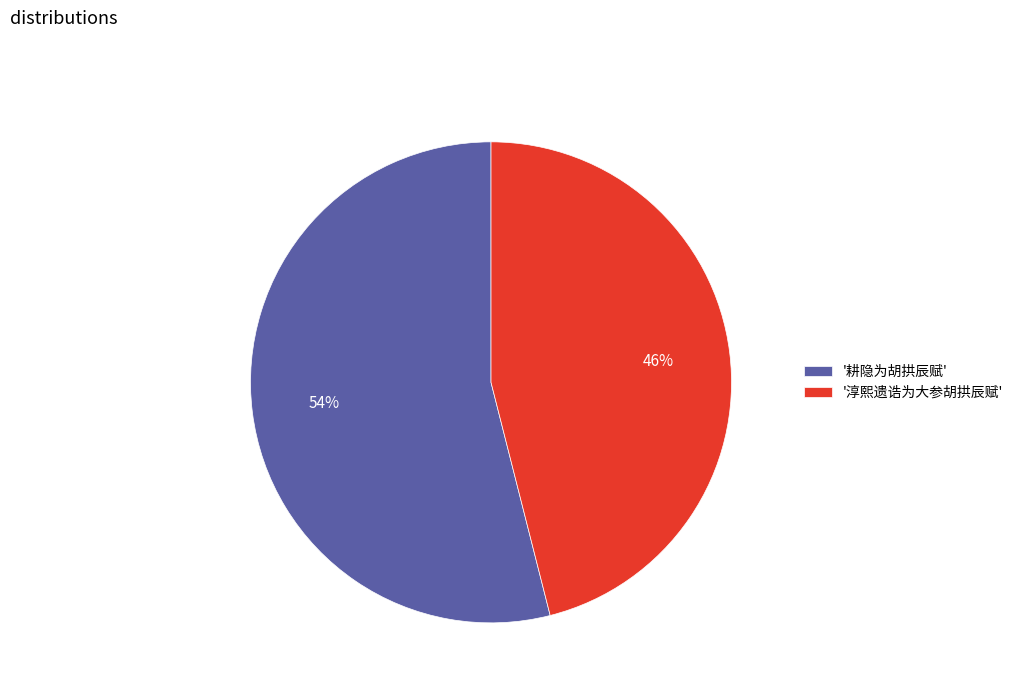

Which category has the biggest portion of the pie?

'耕隐为胡拱辰赋'